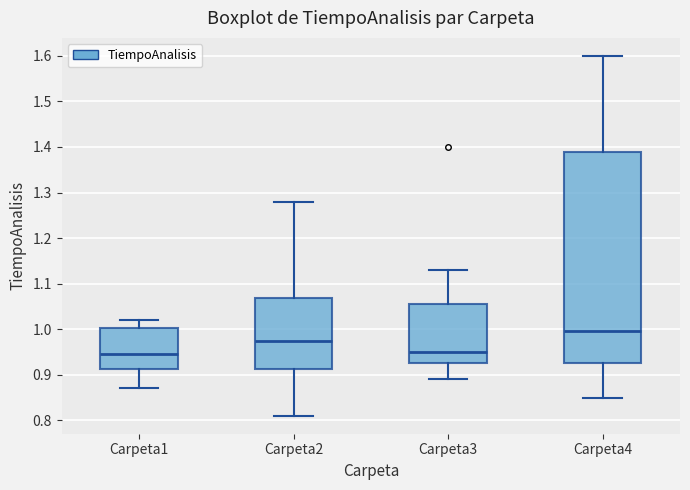

Reading left to right, read every box against the y-axis: the position of its median line, the range the box covers, and the ends of its whiskers. The values are not printed on the chart, so give them approximately, as read against the axis.

Carpeta1: median 0.95, box 0.91 to 1.00, whiskers 0.87 to 1.02
Carpeta2: median 0.98, box 0.91 to 1.07, whiskers 0.81 to 1.28
Carpeta3: median 0.95, box 0.93 to 1.06, whiskers 0.89 to 1.13
Carpeta4: median 1.00, box 0.93 to 1.39, whiskers 0.85 to 1.60